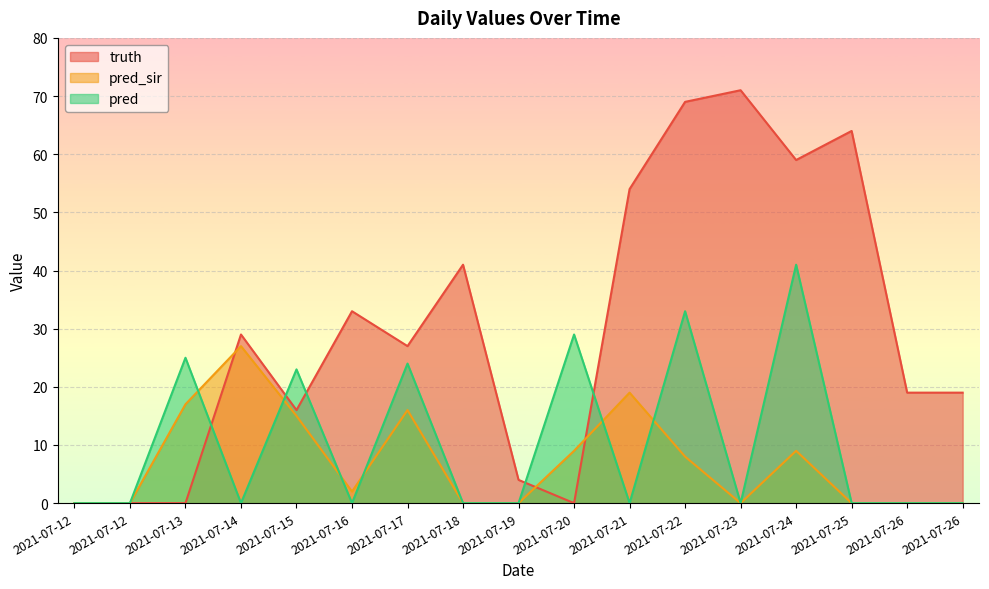

What is the greatest value displayed?

71